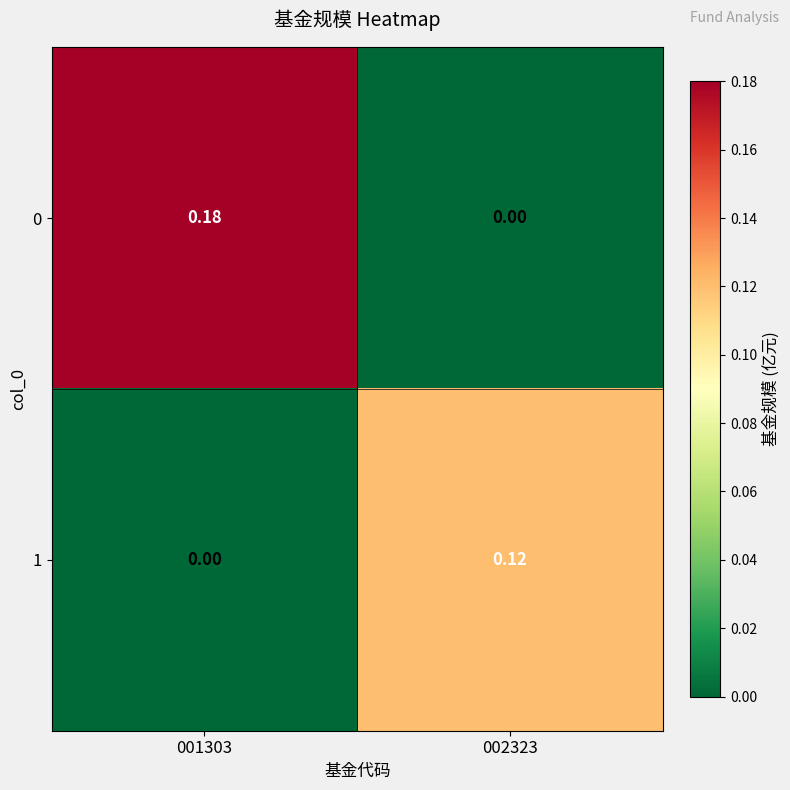

Is the value of 1 at 002323 greater than the value of 0 at 002323?

Yes